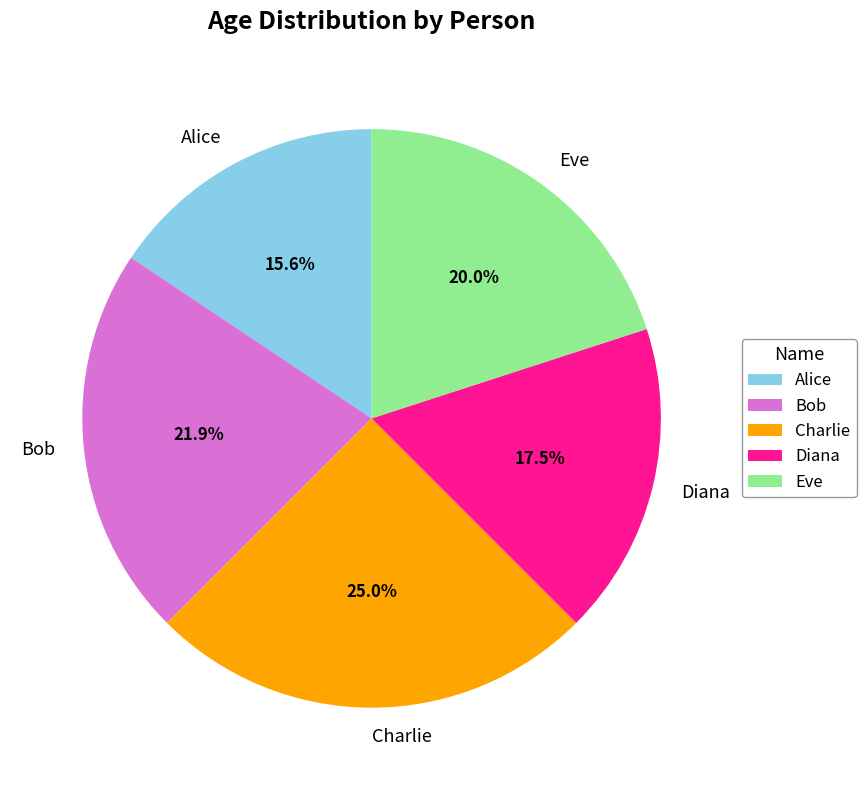

What is the largest slice in the pie chart?

Charlie